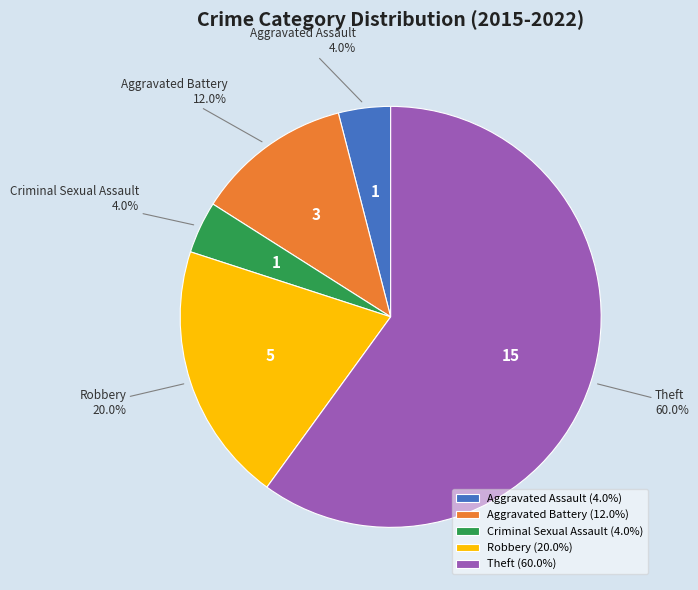

Between Robbery and Aggravated Battery, which is larger?

Robbery